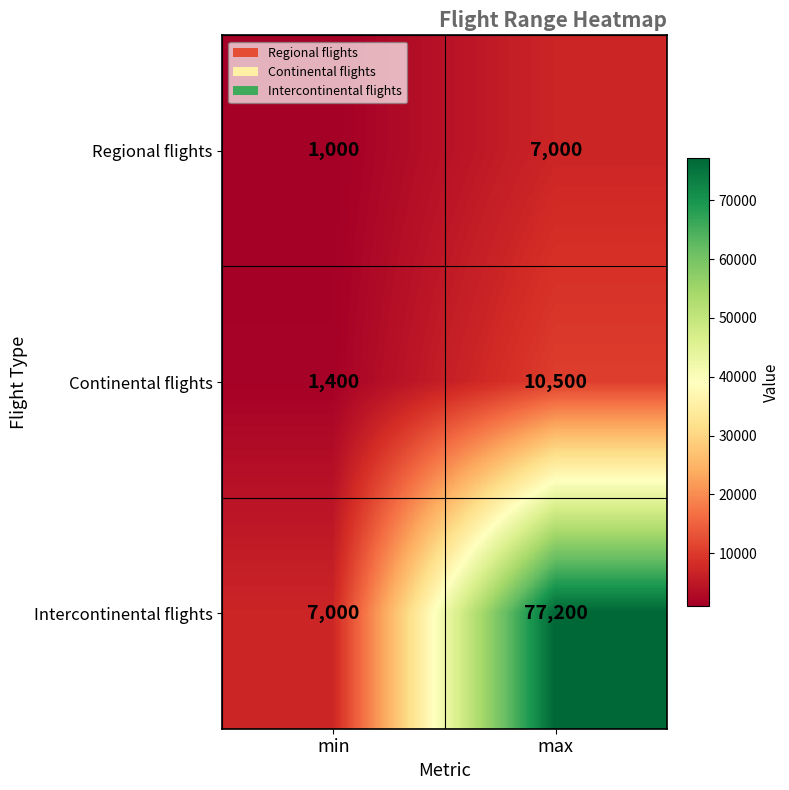

Count the number of categories in the chart.

2